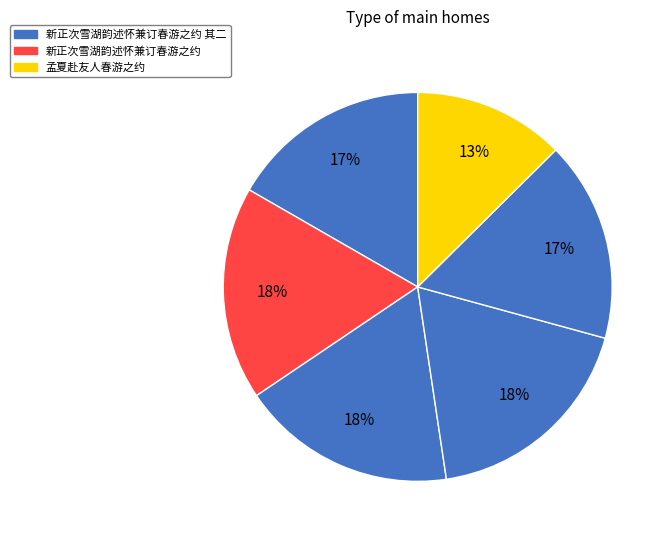

How many segments does this pie chart have?

6